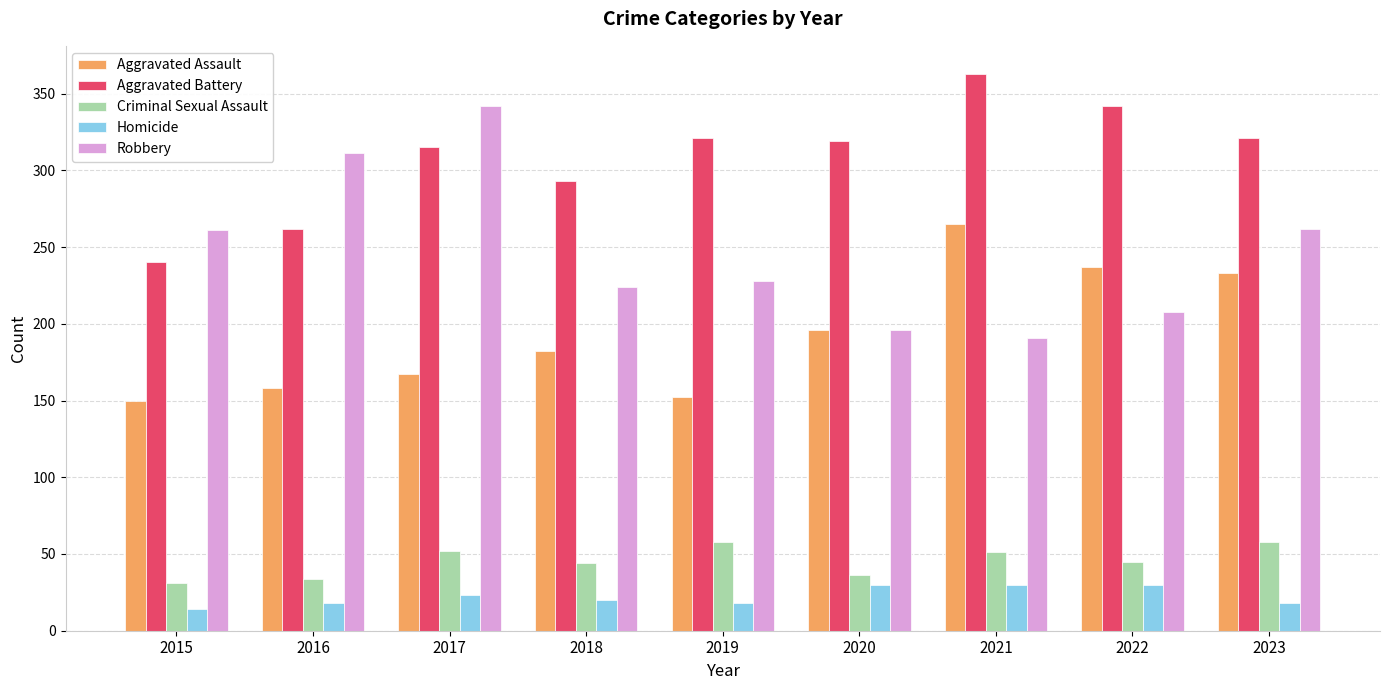

What is the spread (max minus min) of values at 2018?

273